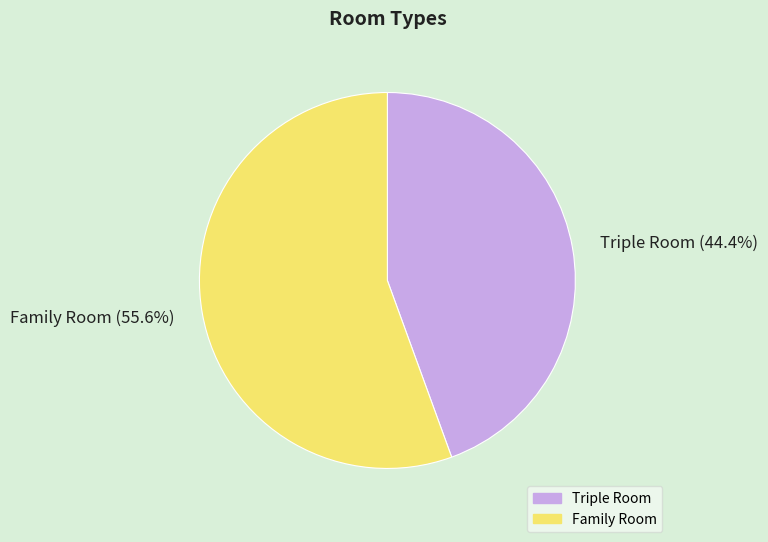

Which has a higher value, Family Room or Triple Room?

Family Room